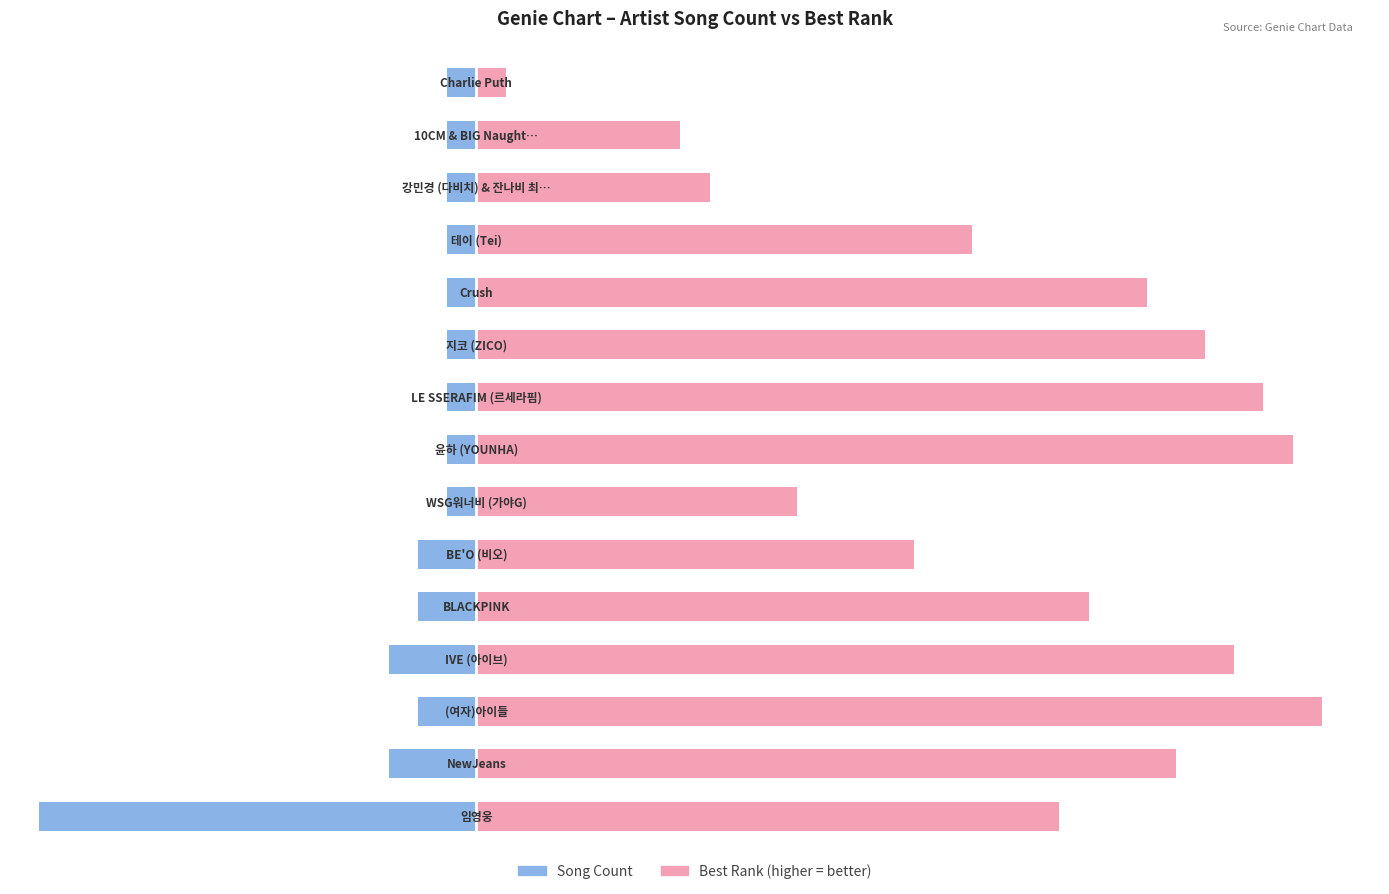

The value of Best Rank (inverted) at 1 is 24. True or false?

True